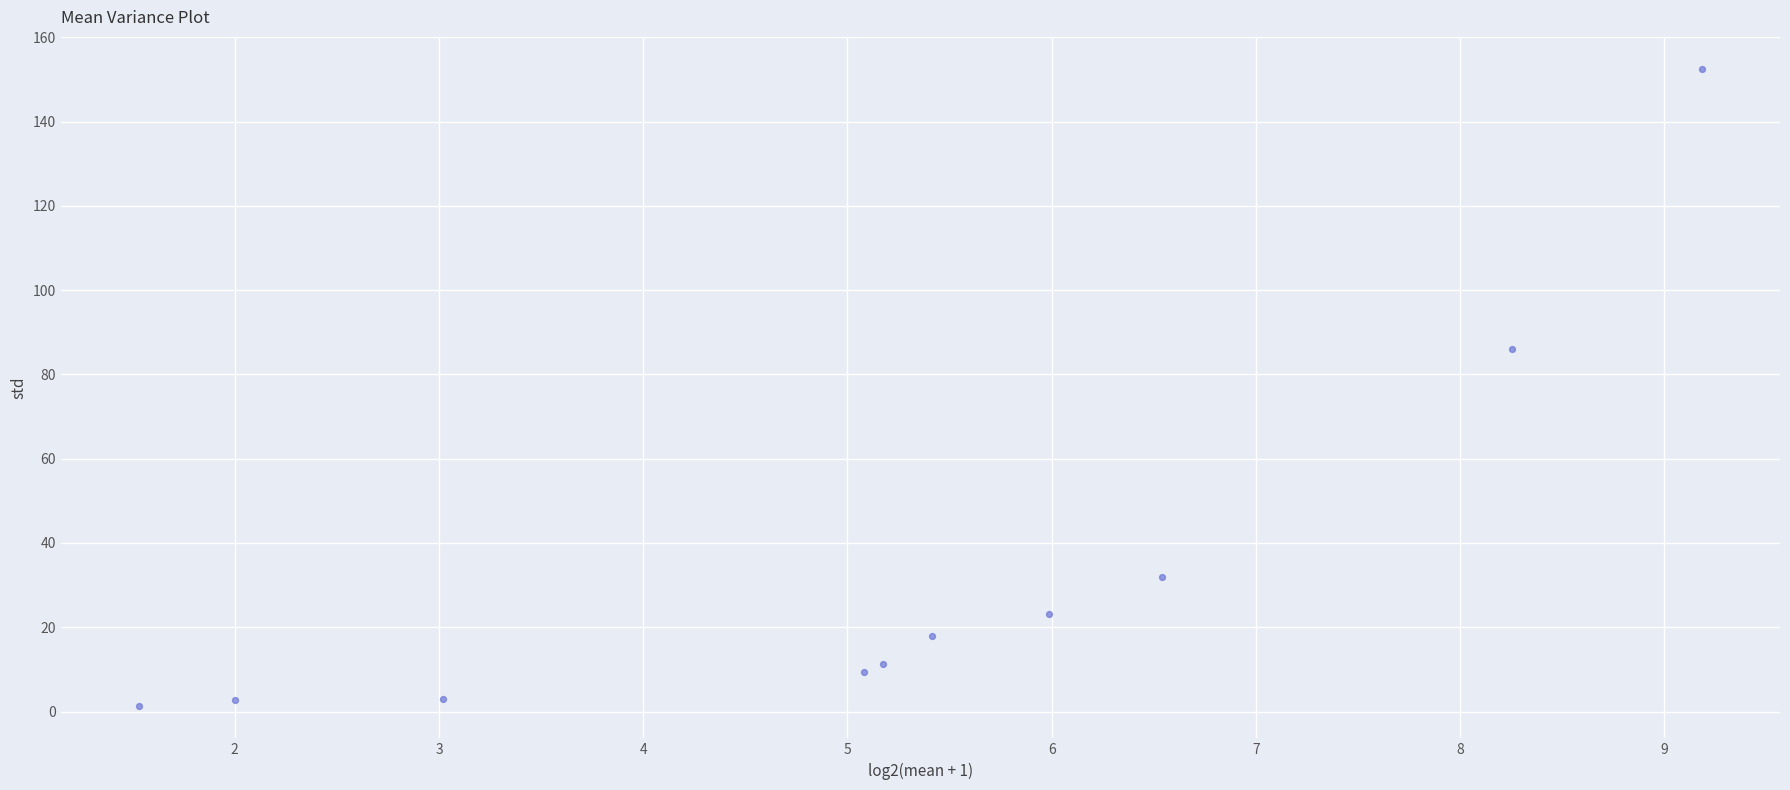

What is the range of Y values (max minus min)?

151.4